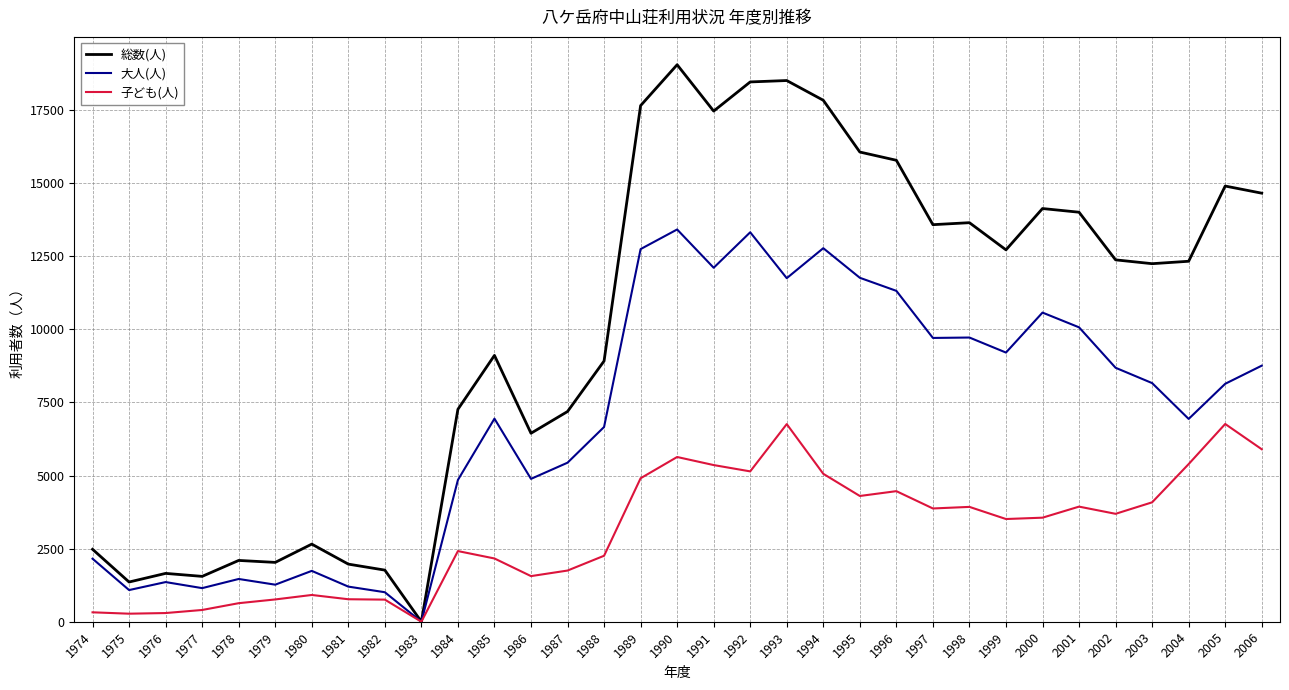

Between 1985 and 1996, which series saw the biggest shift?

総数(人)